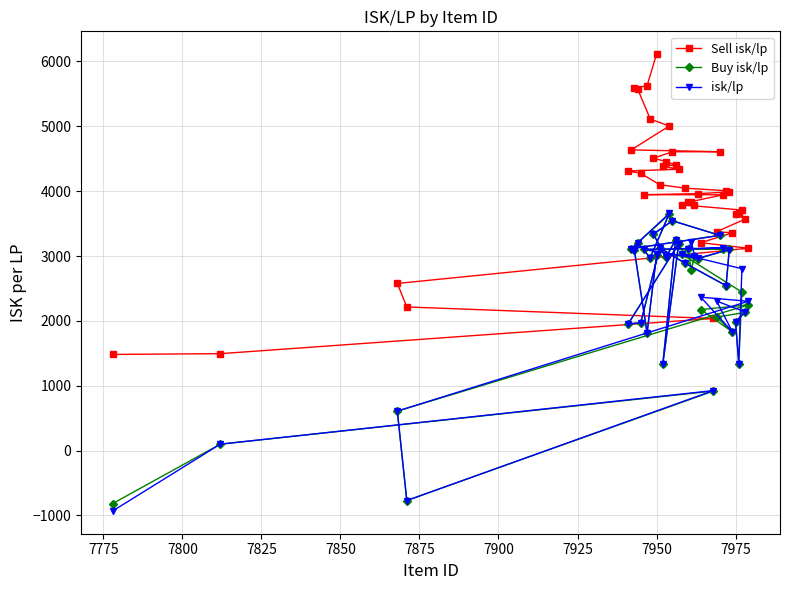

How many series are shown in this chart?

3